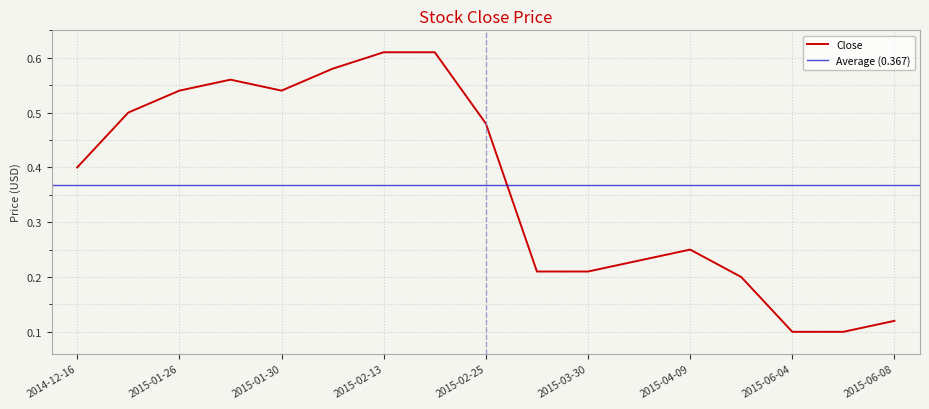

What is the minimum value shown in the chart?

0.1